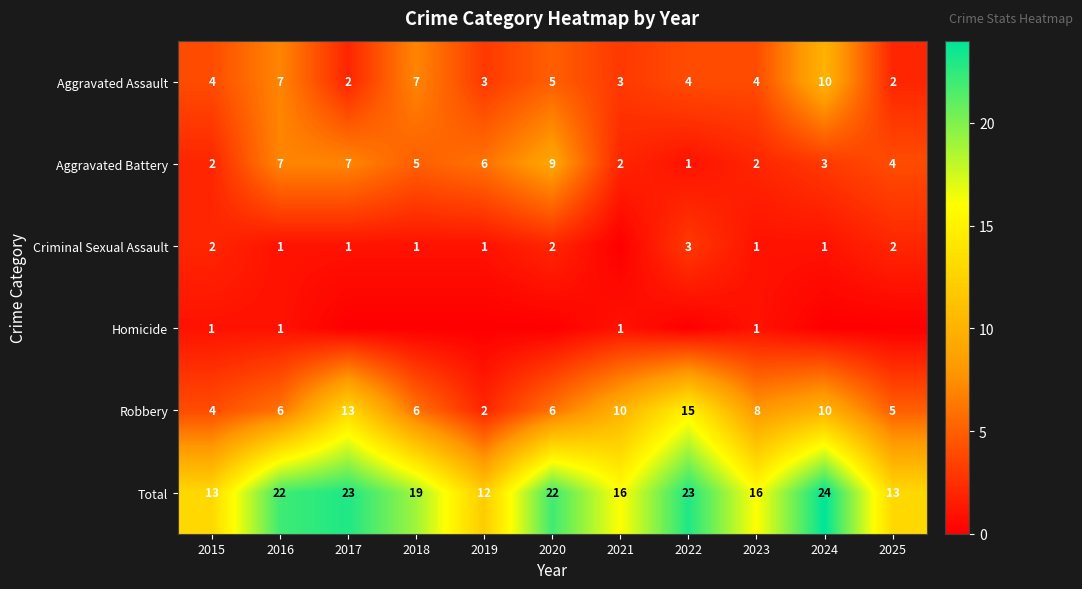

Count the Aggravated Battery values in the range 2 to 7.

9